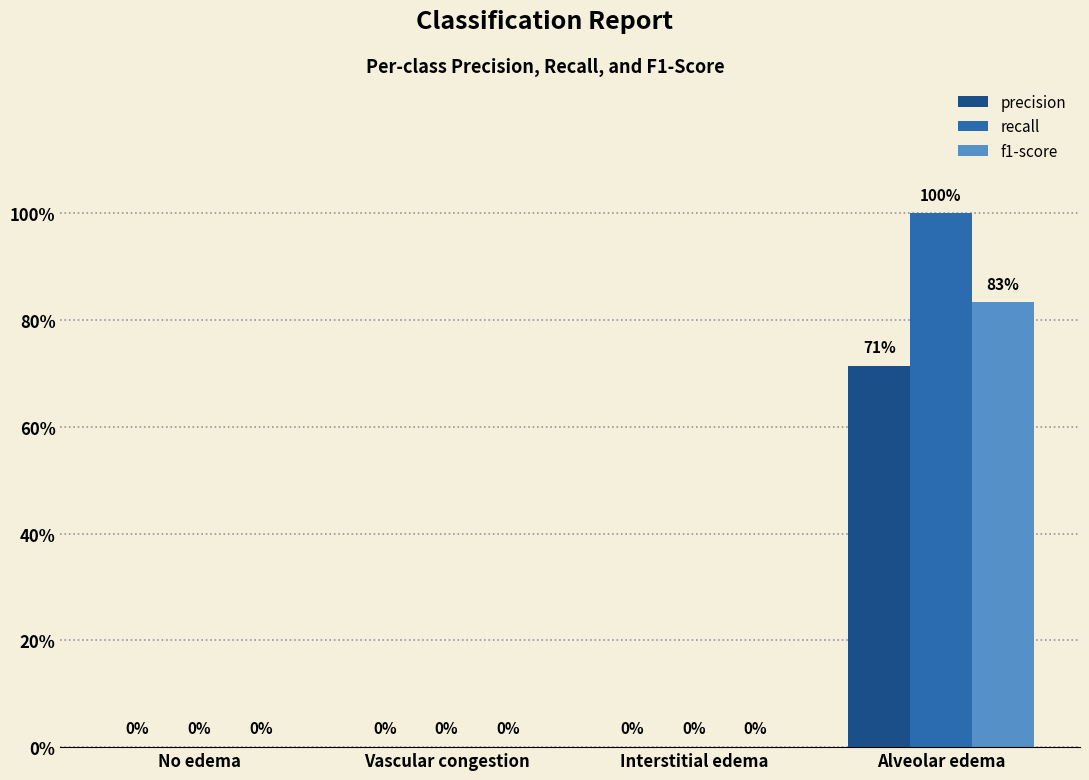

What are all the series names shown in the legend?

precision, recall, f1-score